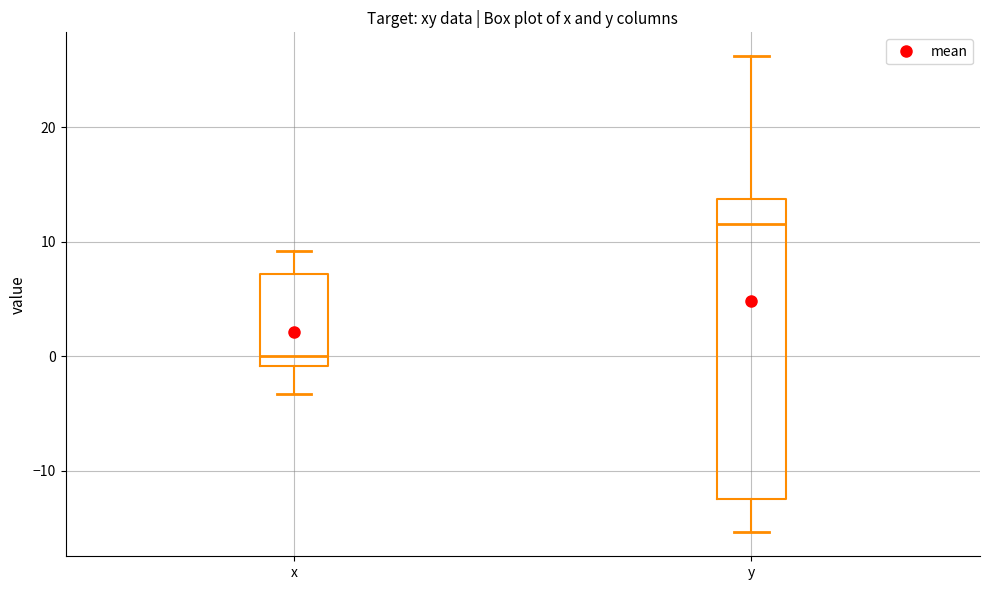

Where is the lower edge of the box for x on the y-axis? The values are not printed on the chart, so give them approximately, as read against the axis.

-1